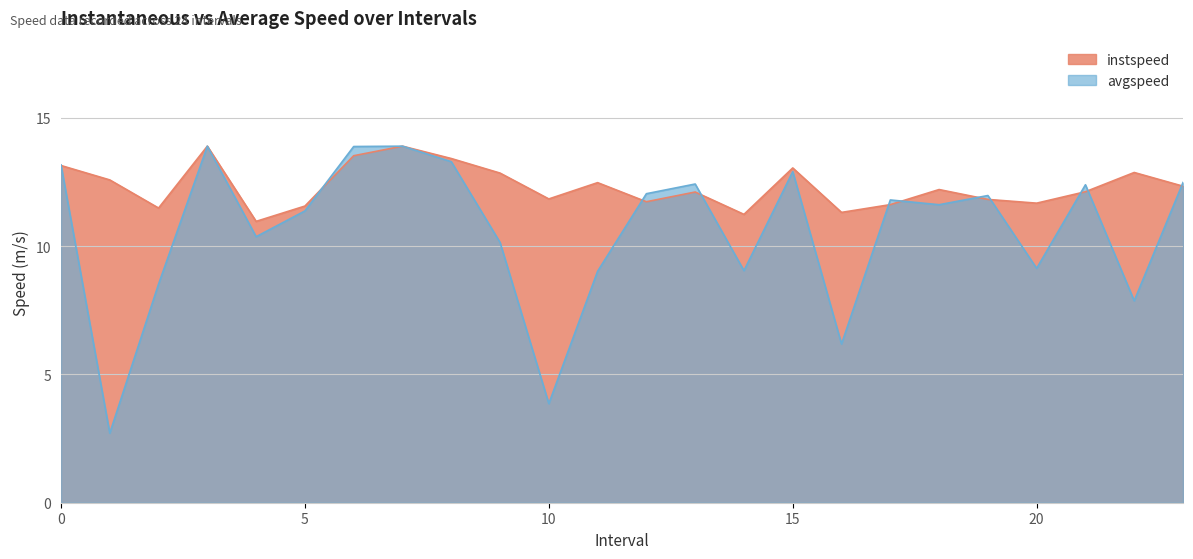

At which category is the sum across all series the highest?

3.0